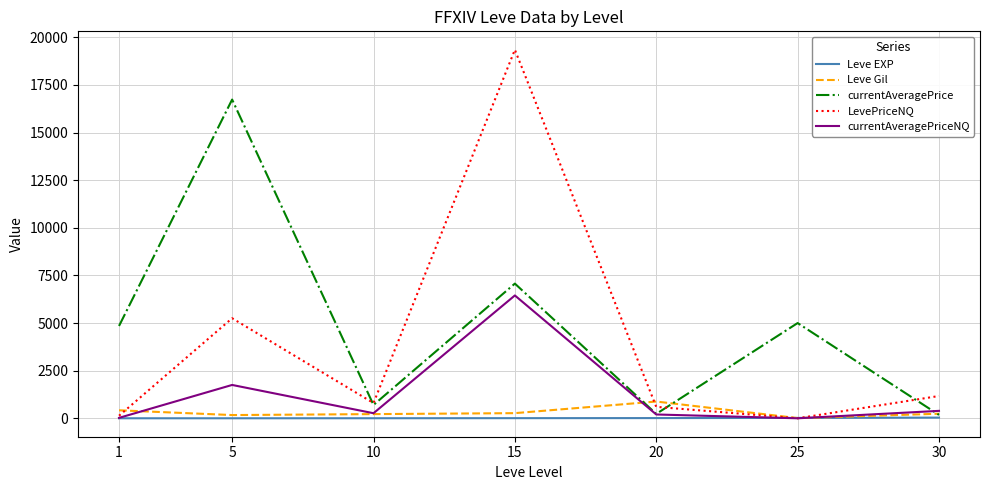

What is the difference between the highest and lowest values at 15?

19341.5